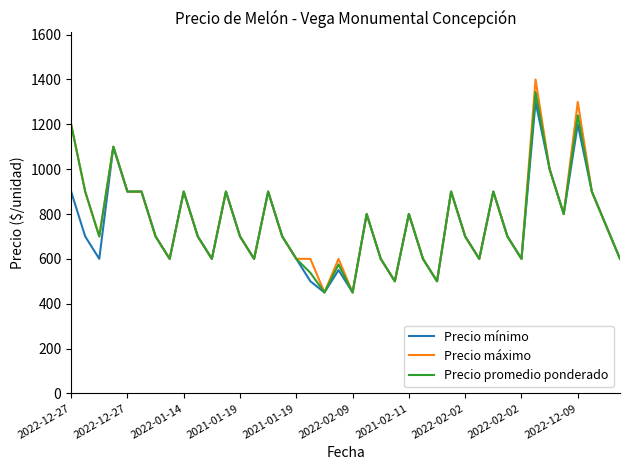

What is the maximum value for Precio máximo?

1400